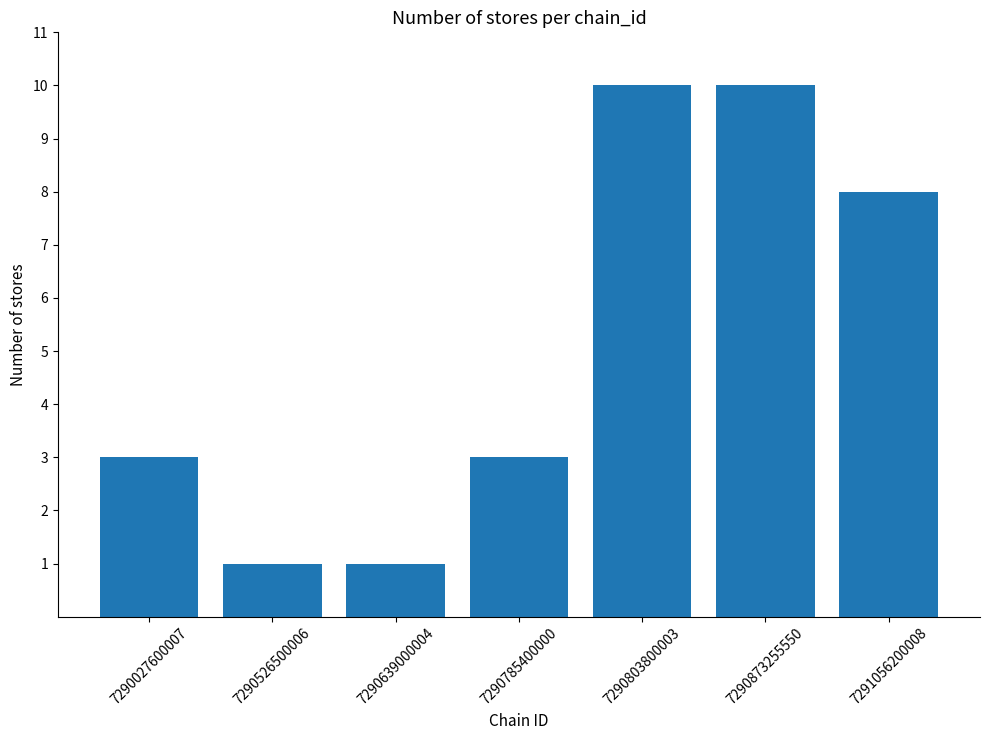

What value does the data have at 7290803800003?

10